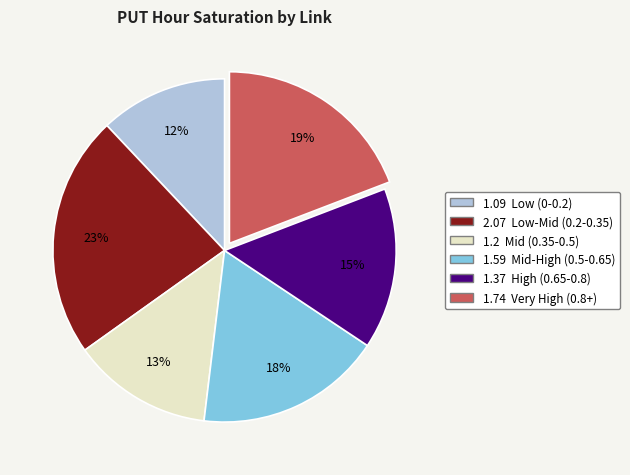

Count the number of slices in the pie.

6